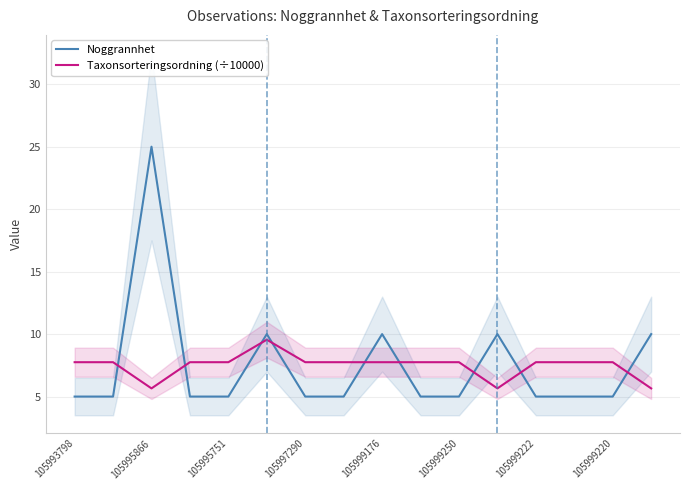

What is the maximum value shown in the chart?

25.0